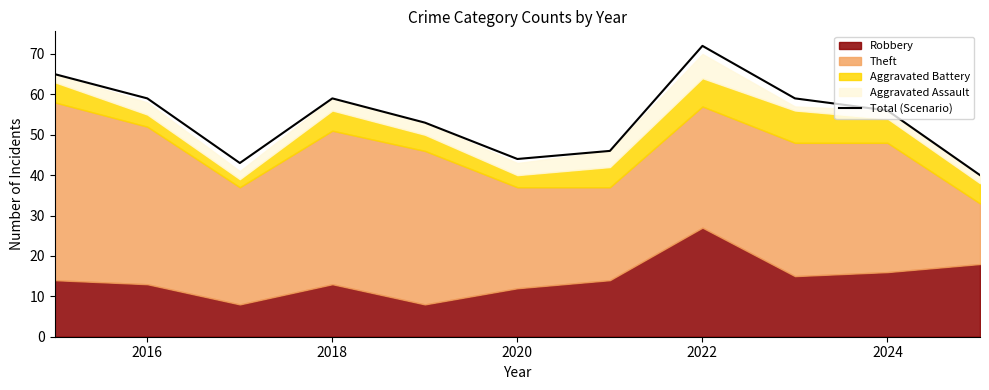

Reading left to right, list all the values displayed in this chart.

65	59	43	59	53	44	46	72	59	56	40